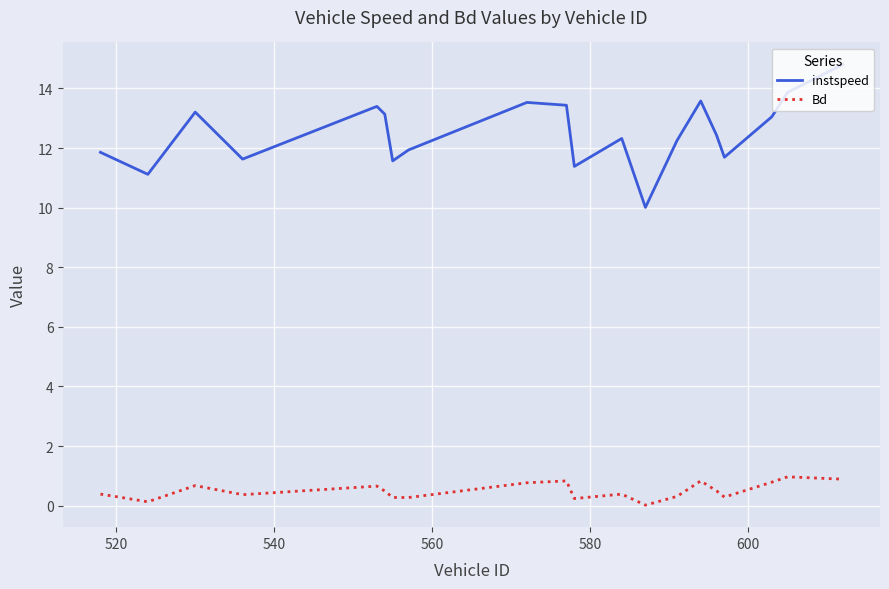

Rank the series by their average value, from lowest to highest.

Bd, instspeed